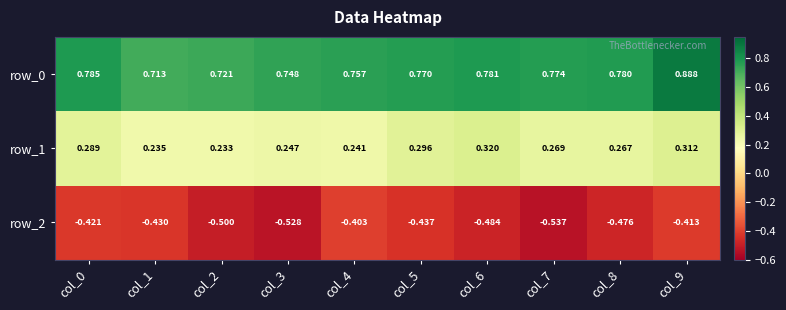

Count the number of categories in the chart.

10